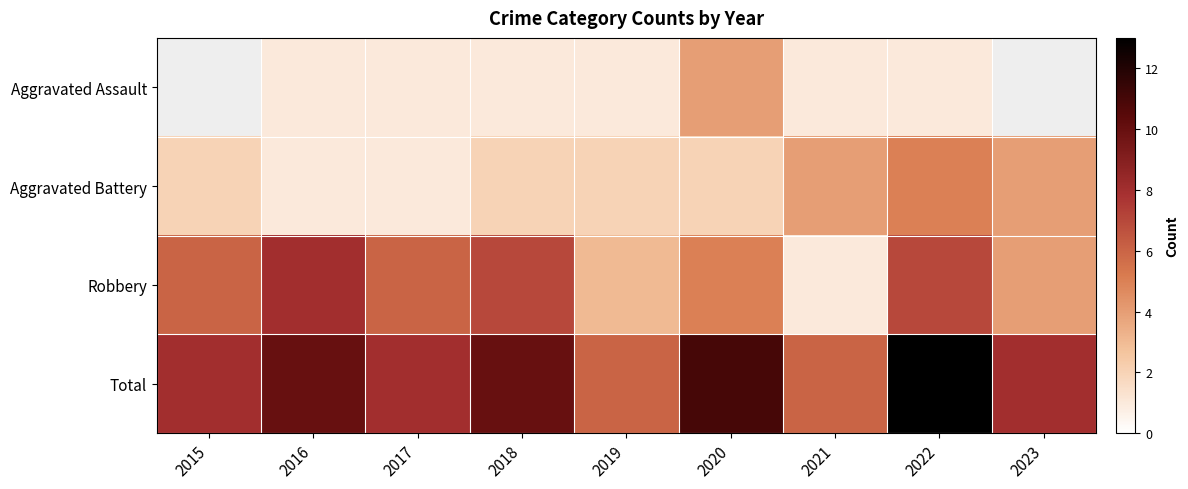

What is the difference between the maximum and minimum values in the Total series?

7.0